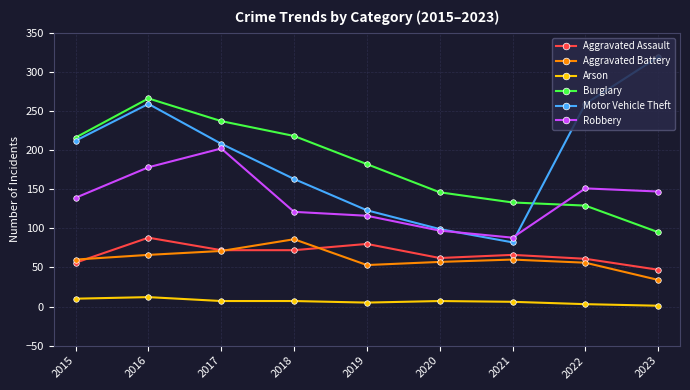

How many data points in Aggravated Battery are less than 60?

4